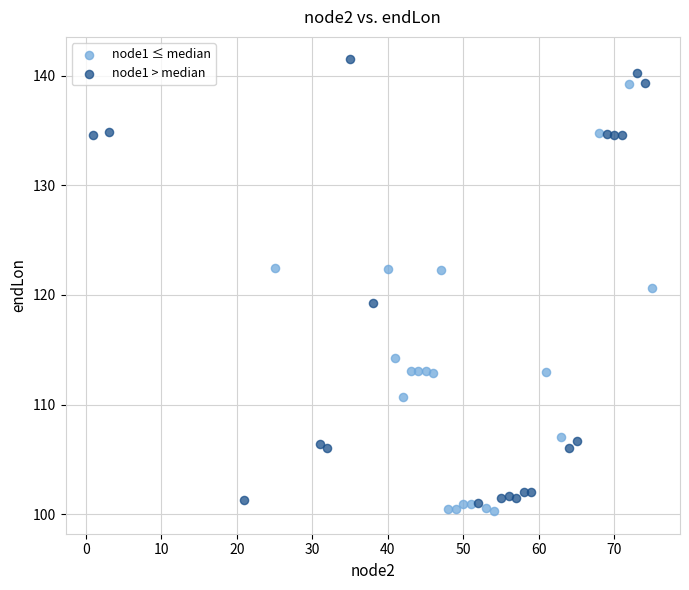

Which series contains the highest Y value?

node1 > median